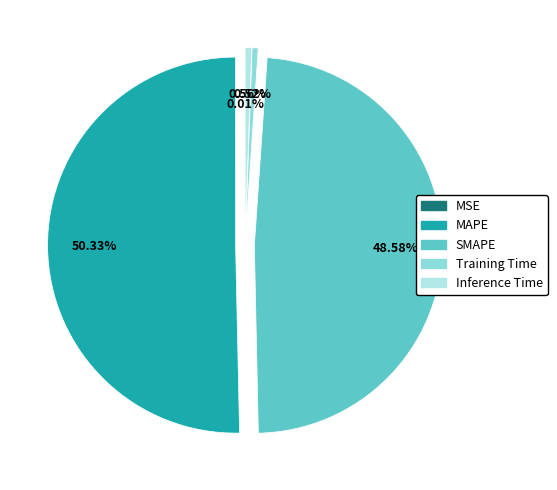

Is it true that SMAPE is 49% of the pie?

True